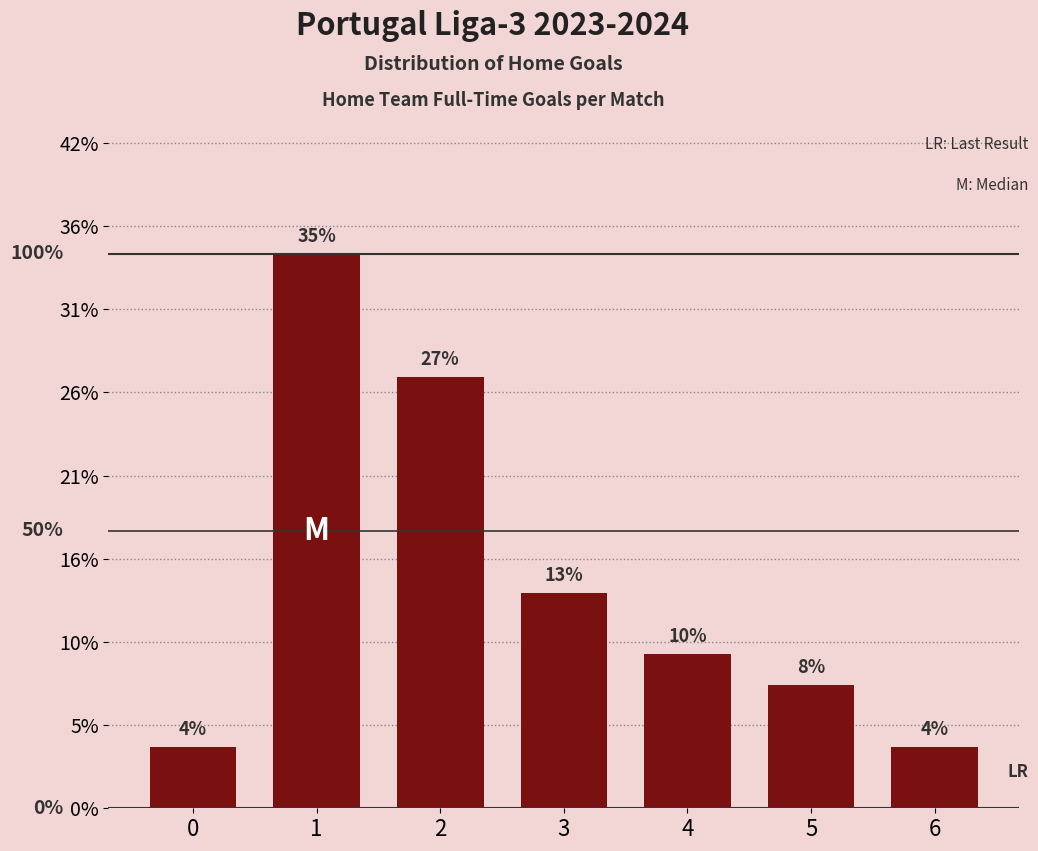

List the labels in order of value, largest first.

1, 2, 3, 4, 5, 0, 6